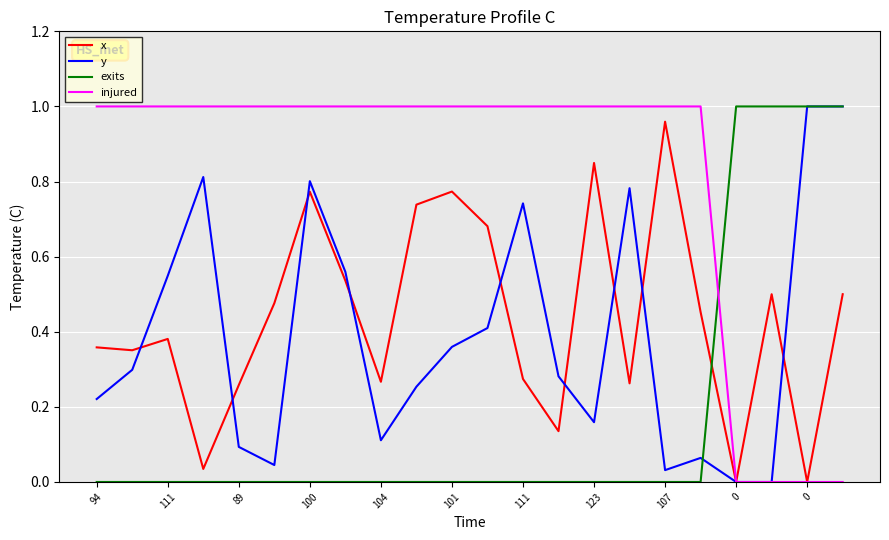

Which series has the largest total across all categories?

injured